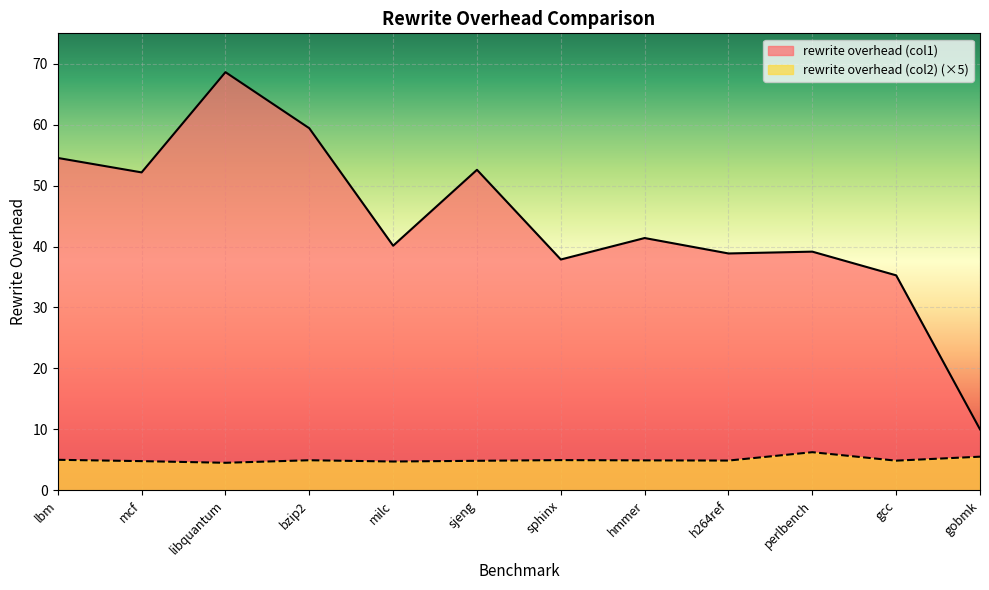

Where is the first local maximum for rewrite overhead (col2)?

bzip2